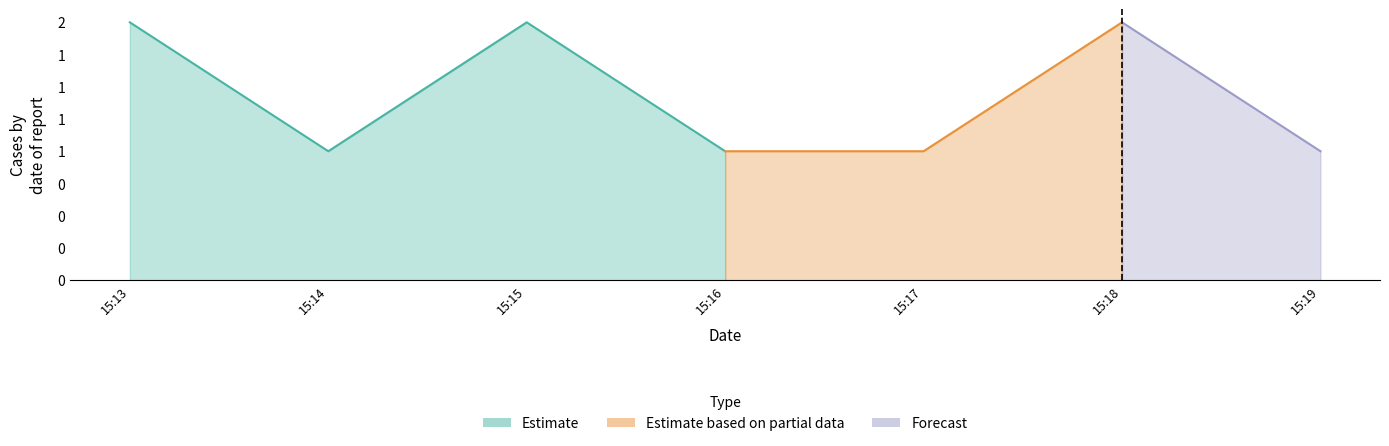

Between 2019-08-29 15:17:00 and 2019-08-29 15:16:00, which is larger?

2019-08-29 15:17:00